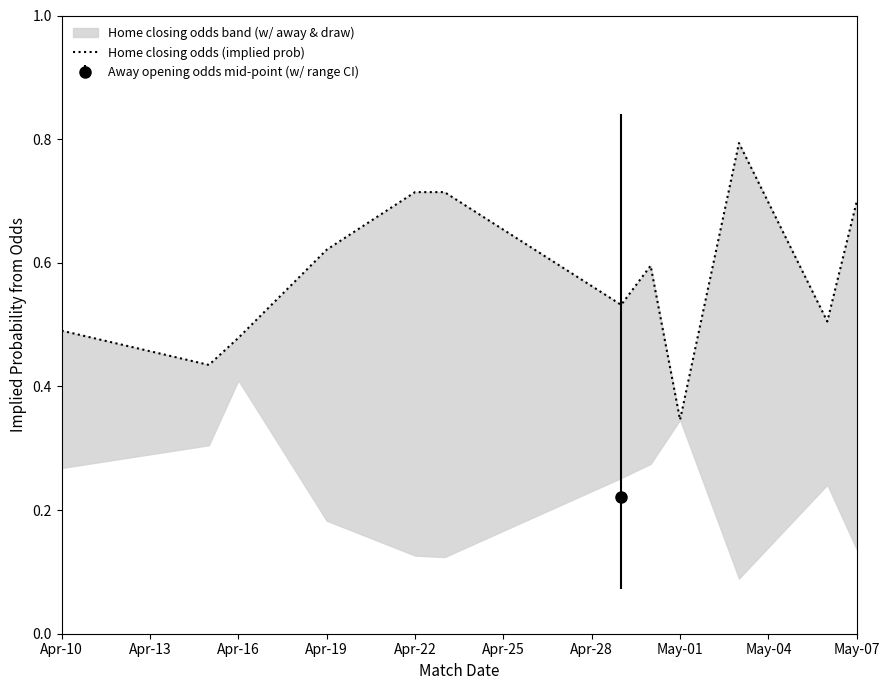

What is the average value?

0.6